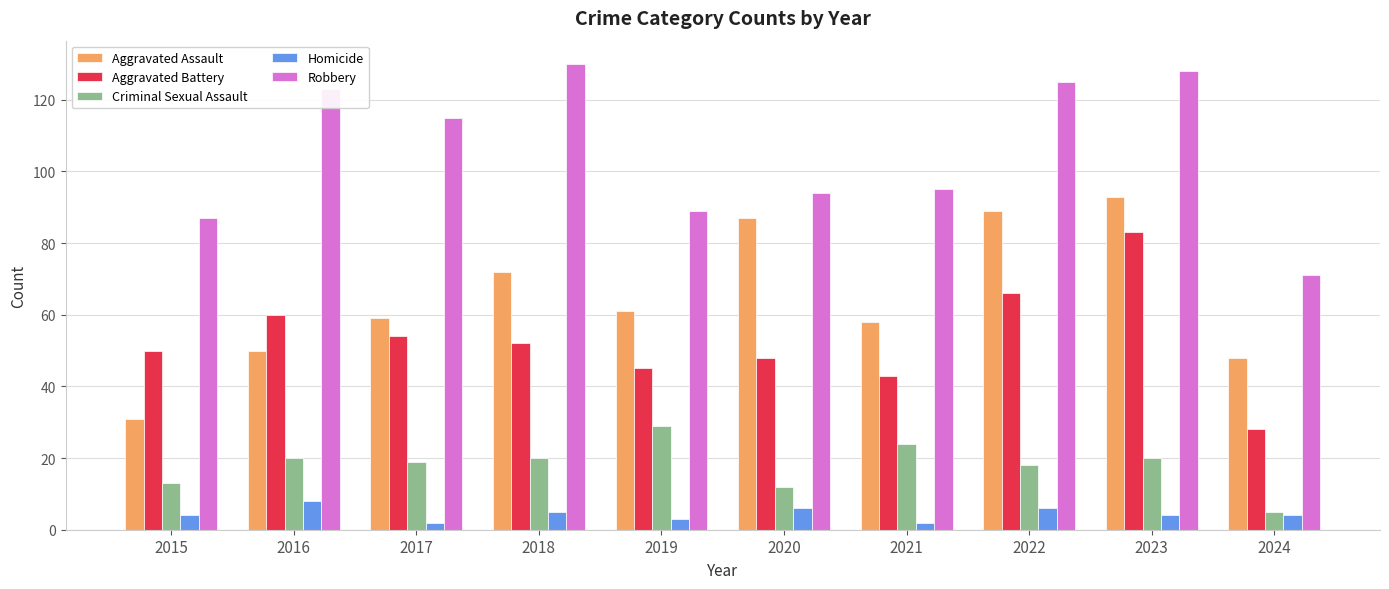

Are the bars grouped side by side (vs. stacked)?

Yes